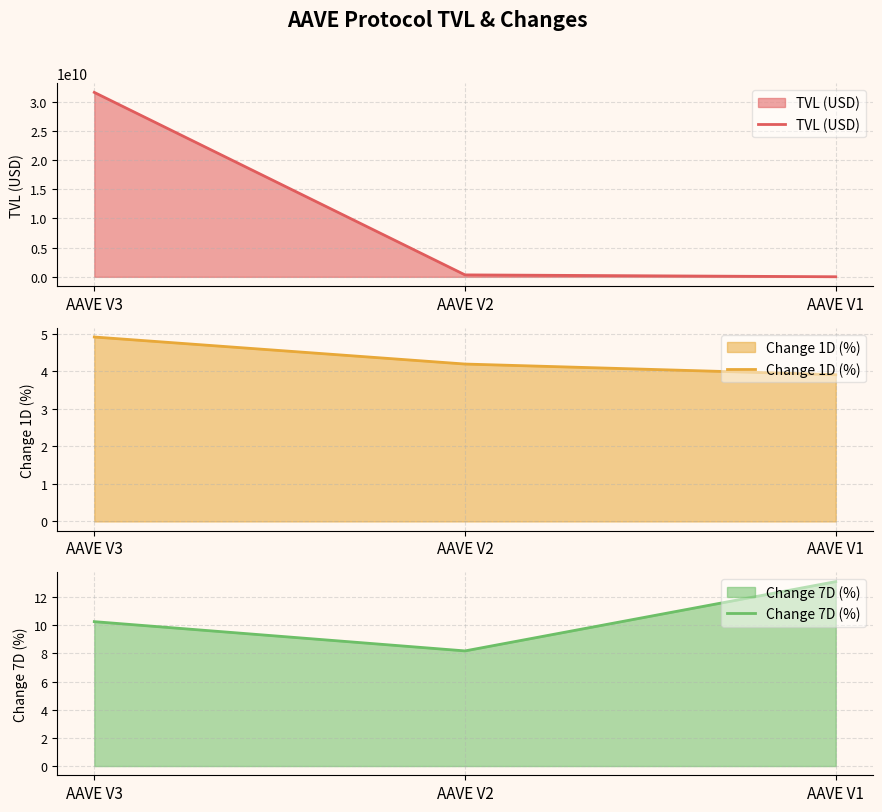

What is the difference between the maximum and minimum values in the TVL (USD) series?

31555731840.7